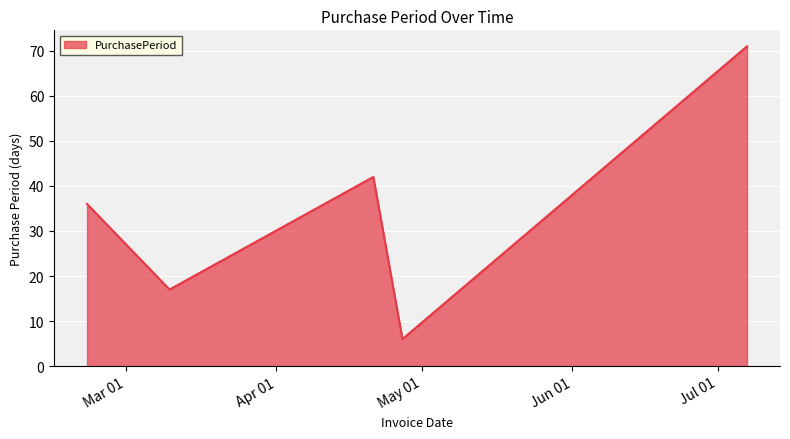

What is the maximum value shown in the chart?

71